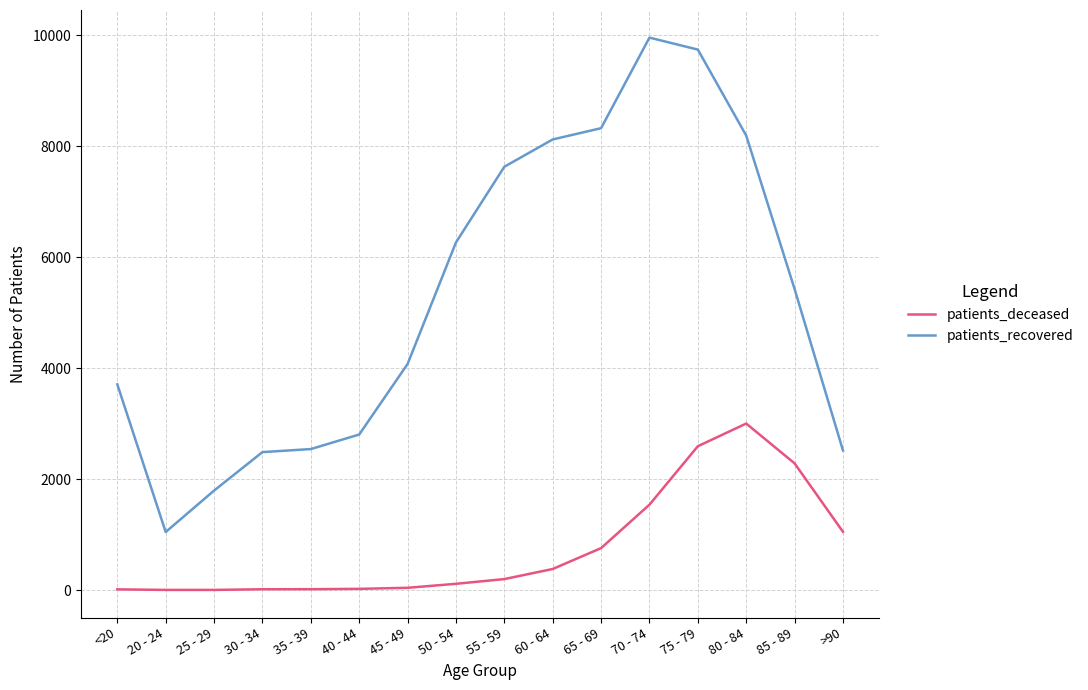

Rank the series at 80 - 84 from lowest to highest value.

patients_deceased, patients_recovered